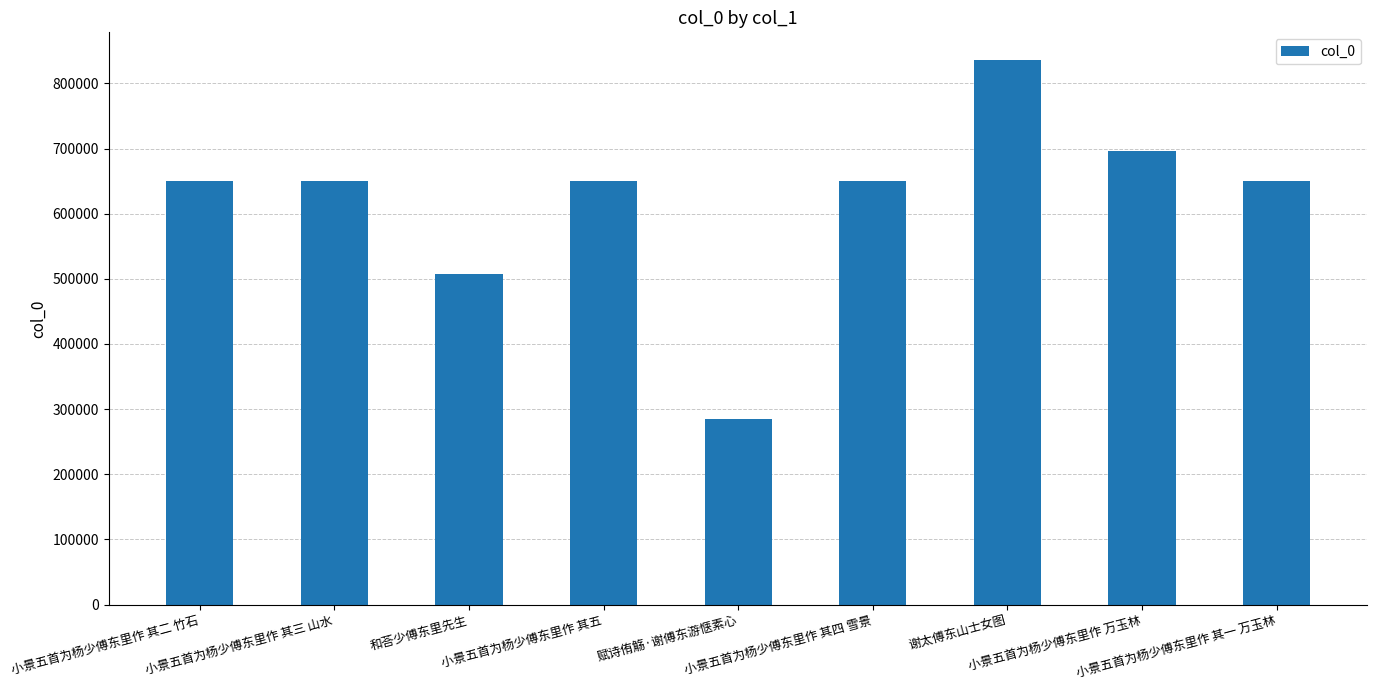

What is the difference between the values at 小景五首为杨少傅东里作 其一 万玉林 and 小景五首为杨少傅东里作 其五?

4